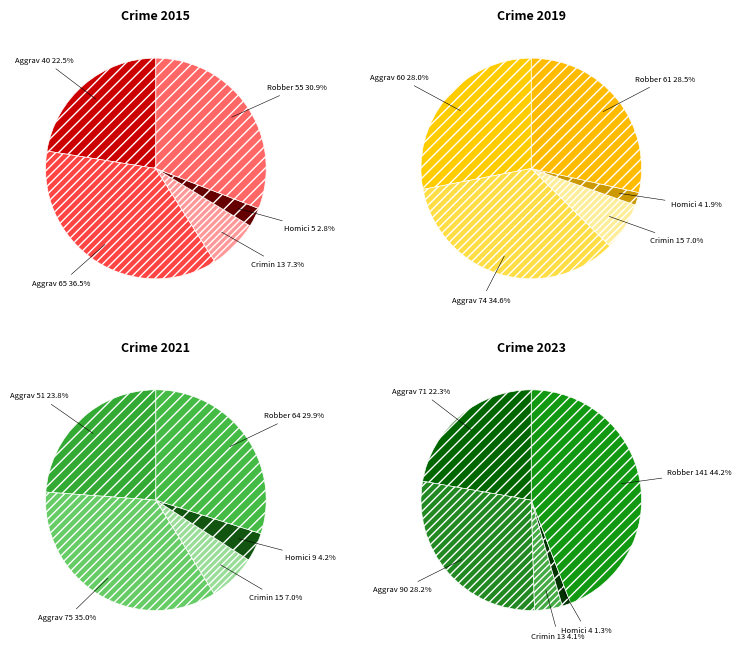

The Criminal Sexual Assault slice represents 3% of the pie. True or false?

False